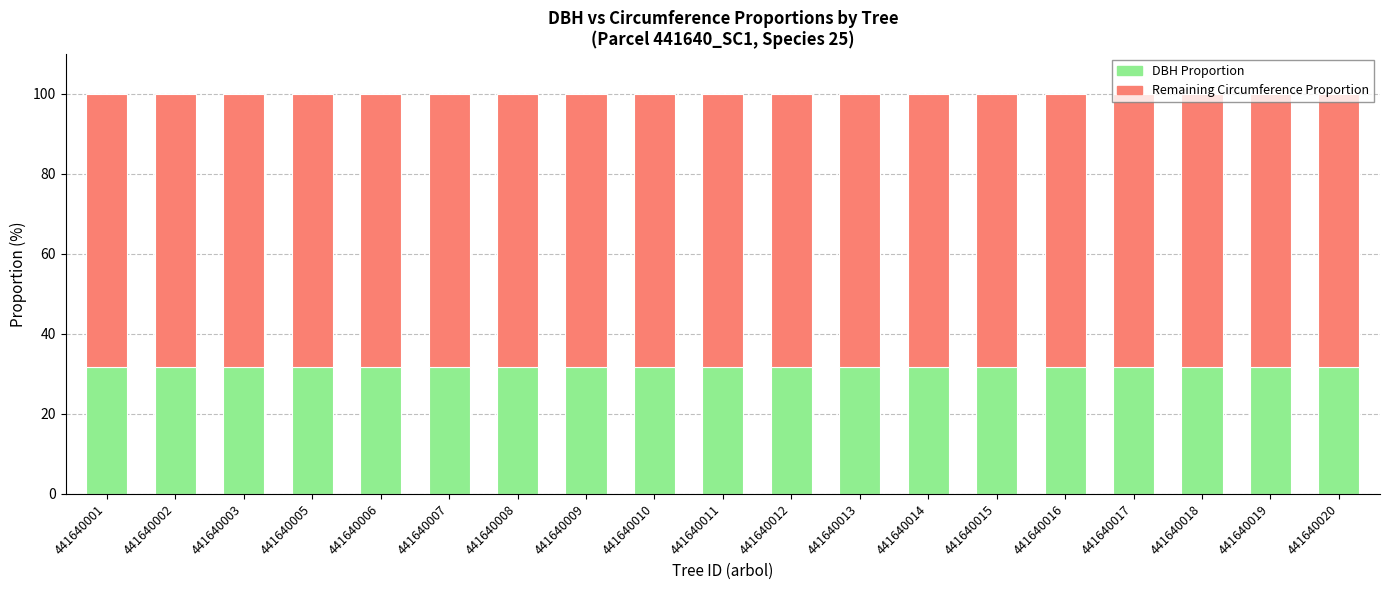

What is the minimum value for DBH Proportion?

31.8